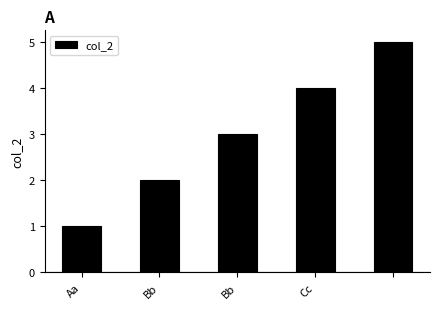

What is the difference between the maximum and second lowest values?

3